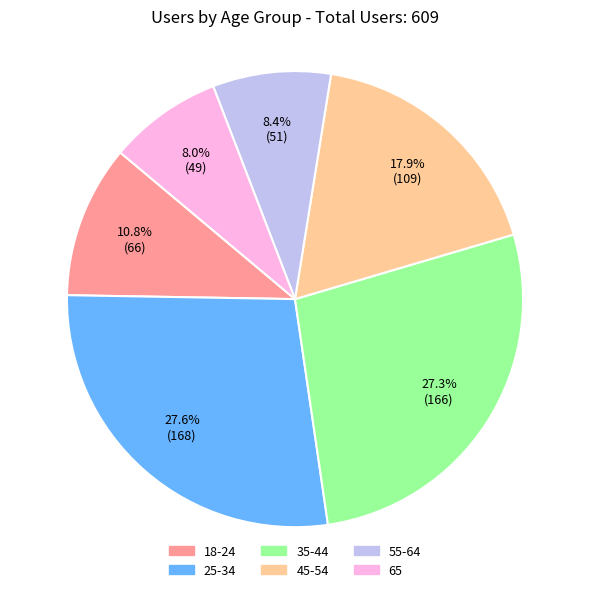

How many slices are in this pie chart?

6